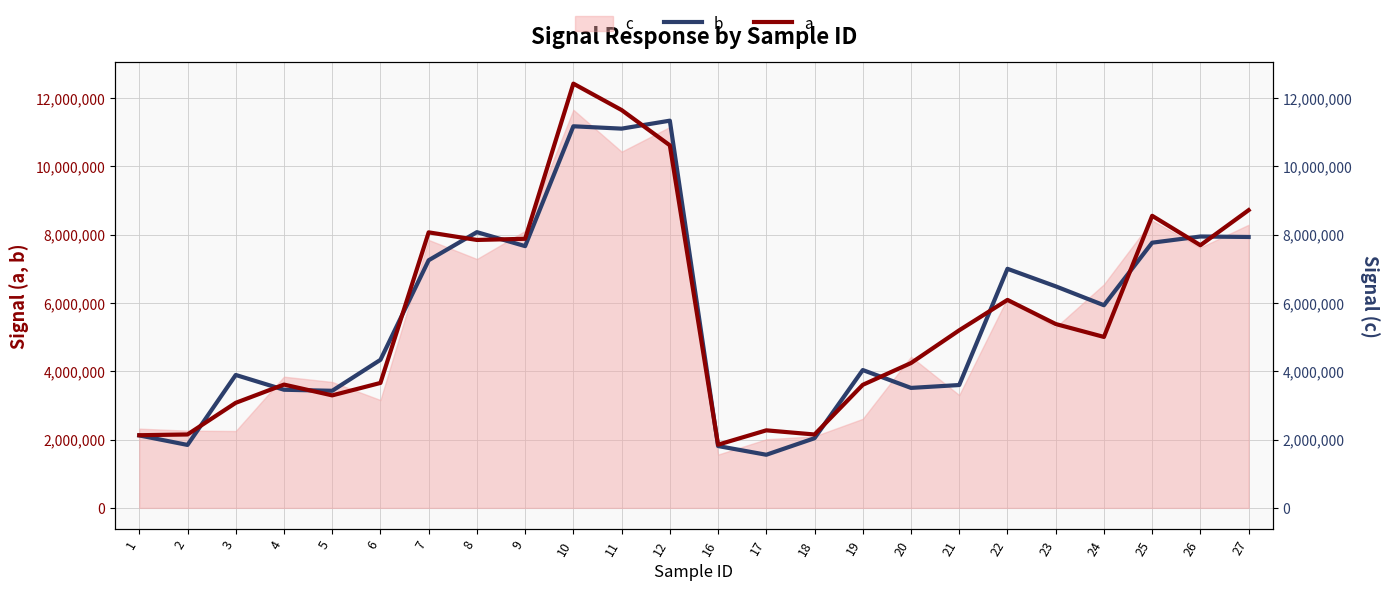

The b series shows 5894781 at 21. True or false?

False